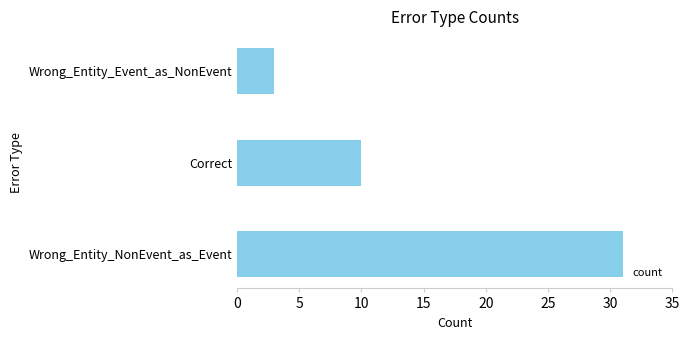

Is it true that the value at Wrong_Entity_Event_as_NonEvent is 3?

True